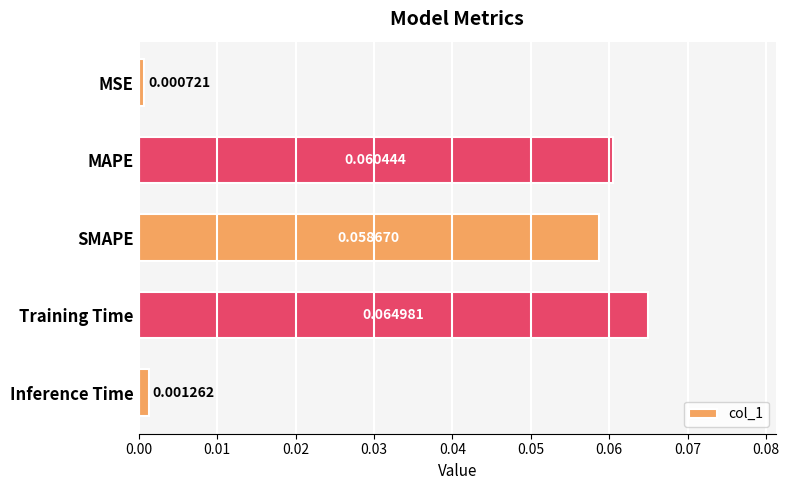

What is the label of the 4th bar from the bottom?

MAPE